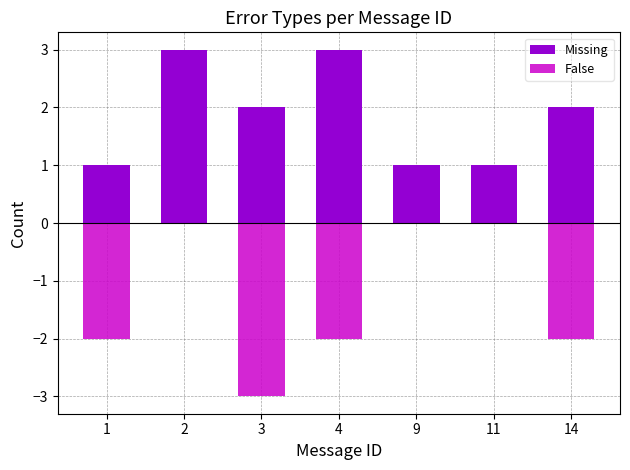

Rank the series at 9 from highest to lowest value.

Missing, False